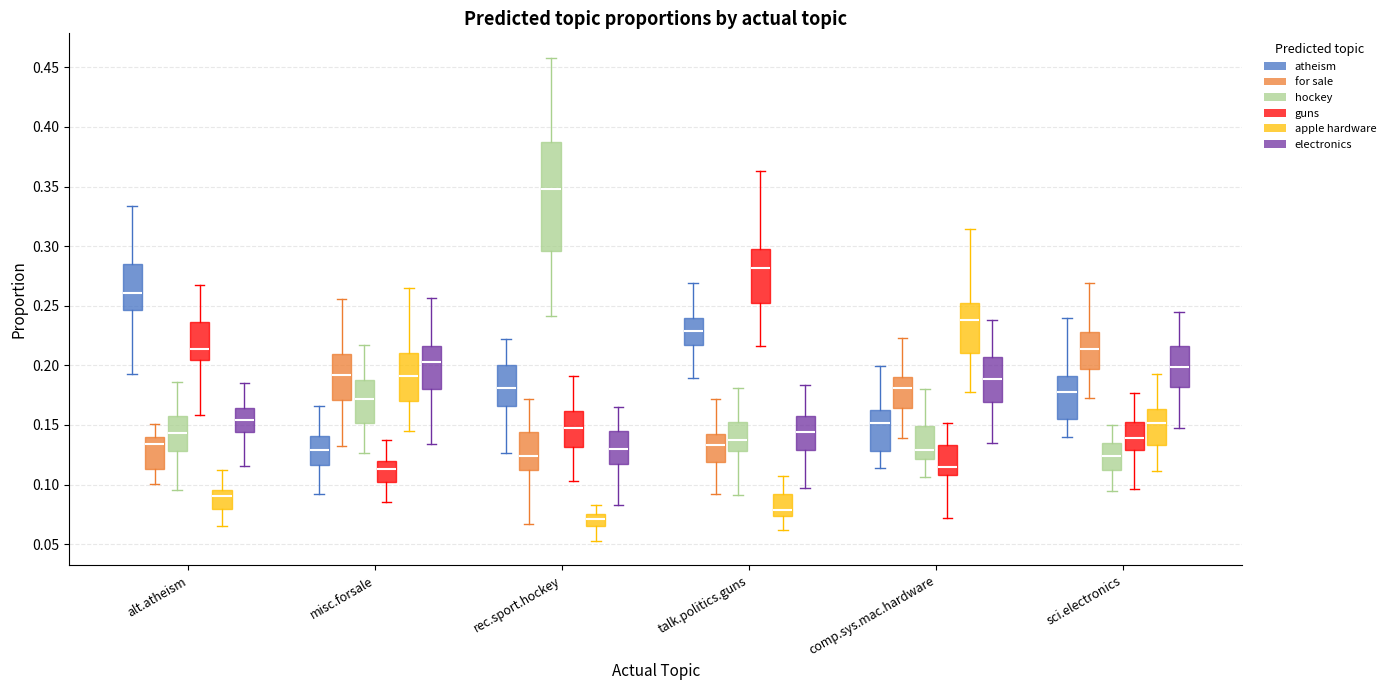

Reading left to right, transcribe this box plot: for each box, give where its median line is, the range the box spans, and where its two whiskers end, as read against the y-axis. The values are not printed on the chart, so give them approximately, as read against the axis.

alt.atheism (atheism): median 0.260, box 0.245 to 0.285, whiskers 0.195 to 0.335
alt.atheism (for sale): median 0.135, box 0.115 to 0.140, whiskers 0.100 to 0.150
alt.atheism (hockey): median 0.145, box 0.130 to 0.155, whiskers 0.095 to 0.185
alt.atheism (guns): median 0.215, box 0.205 to 0.235, whiskers 0.160 to 0.270
alt.atheism (apple hardware): median 0.090, box 0.080 to 0.095, whiskers 0.065 to 0.110
alt.atheism (electronics): median 0.155, box 0.145 to 0.165, whiskers 0.115 to 0.185
misc.forsale (atheism): median 0.130, box 0.115 to 0.140, whiskers 0.090 to 0.165
misc.forsale (for sale): median 0.190, box 0.170 to 0.210, whiskers 0.130 to 0.255
misc.forsale (hockey): median 0.170, box 0.150 to 0.190, whiskers 0.125 to 0.215
misc.forsale (guns): median 0.115, box 0.100 to 0.120, whiskers 0.085 to 0.140
misc.forsale (apple hardware): median 0.190, box 0.170 to 0.210, whiskers 0.145 to 0.265
misc.forsale (electronics): median 0.205, box 0.180 to 0.215, whiskers 0.135 to 0.255
rec.sport.hockey (atheism): median 0.180, box 0.165 to 0.200, whiskers 0.125 to 0.220
rec.sport.hockey (for sale): median 0.125, box 0.115 to 0.145, whiskers 0.065 to 0.170
rec.sport.hockey (hockey): median 0.350, box 0.295 to 0.385, whiskers 0.240 to 0.460
rec.sport.hockey (guns): median 0.145, box 0.130 to 0.160, whiskers 0.105 to 0.190
rec.sport.hockey (apple hardware): median 0.070, box 0.065 to 0.075, whiskers 0.055 to 0.085
rec.sport.hockey (electronics): median 0.130, box 0.115 to 0.145, whiskers 0.085 to 0.165
talk.politics.guns (atheism): median 0.230, box 0.215 to 0.240, whiskers 0.190 to 0.270
talk.politics.guns (for sale): median 0.135, box 0.120 to 0.145, whiskers 0.090 to 0.170
talk.politics.guns (hockey): median 0.140, box 0.130 to 0.155, whiskers 0.090 to 0.180
talk.politics.guns (guns): median 0.280, box 0.250 to 0.295, whiskers 0.215 to 0.365
talk.politics.guns (apple hardware): median 0.080, box 0.075 to 0.090, whiskers 0.060 to 0.110
talk.politics.guns (electronics): median 0.145, box 0.130 to 0.160, whiskers 0.095 to 0.185
comp.sys.mac.hardware (atheism): median 0.150, box 0.130 to 0.165, whiskers 0.115 to 0.200
comp.sys.mac.hardware (for sale): median 0.180, box 0.165 to 0.190, whiskers 0.140 to 0.225
comp.sys.mac.hardware (hockey): median 0.130, box 0.120 to 0.150, whiskers 0.105 to 0.180
comp.sys.mac.hardware (guns): median 0.115, box 0.110 to 0.135, whiskers 0.070 to 0.150
comp.sys.mac.hardware (apple hardware): median 0.240, box 0.210 to 0.250, whiskers 0.180 to 0.315
comp.sys.mac.hardware (electronics): median 0.190, box 0.170 to 0.205, whiskers 0.135 to 0.240
sci.electronics (atheism): median 0.175, box 0.155 to 0.190, whiskers 0.140 to 0.240
sci.electronics (for sale): median 0.215, box 0.195 to 0.230, whiskers 0.170 to 0.270
sci.electronics (hockey): median 0.125, box 0.115 to 0.135, whiskers 0.095 to 0.150
sci.electronics (guns): median 0.140, box 0.130 to 0.155, whiskers 0.095 to 0.175
sci.electronics (apple hardware): median 0.150, box 0.135 to 0.165, whiskers 0.110 to 0.195
sci.electronics (electronics): median 0.200, box 0.180 to 0.215, whiskers 0.150 to 0.245